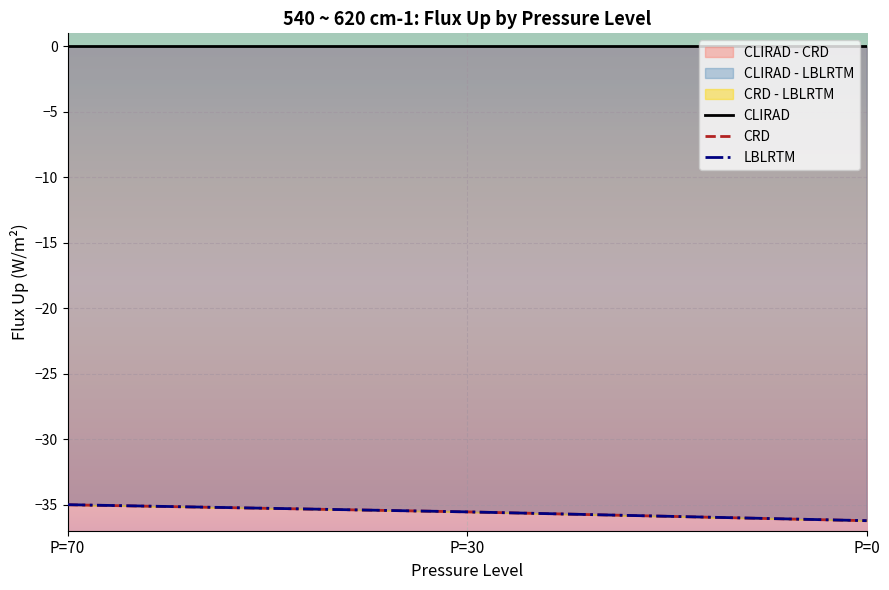

What is the maximum value for CLIRAD - LBLRTM?

-35.0